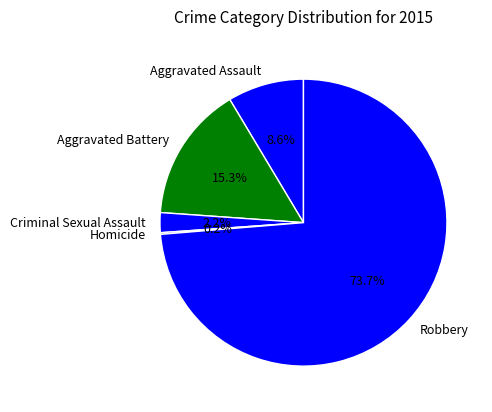

The Aggravated Battery slice represents 15% of the pie. True or false?

True